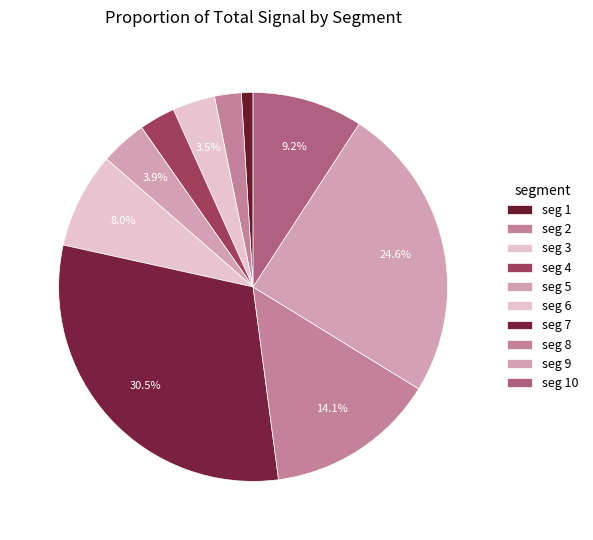

Count the number of slices in the pie.

10